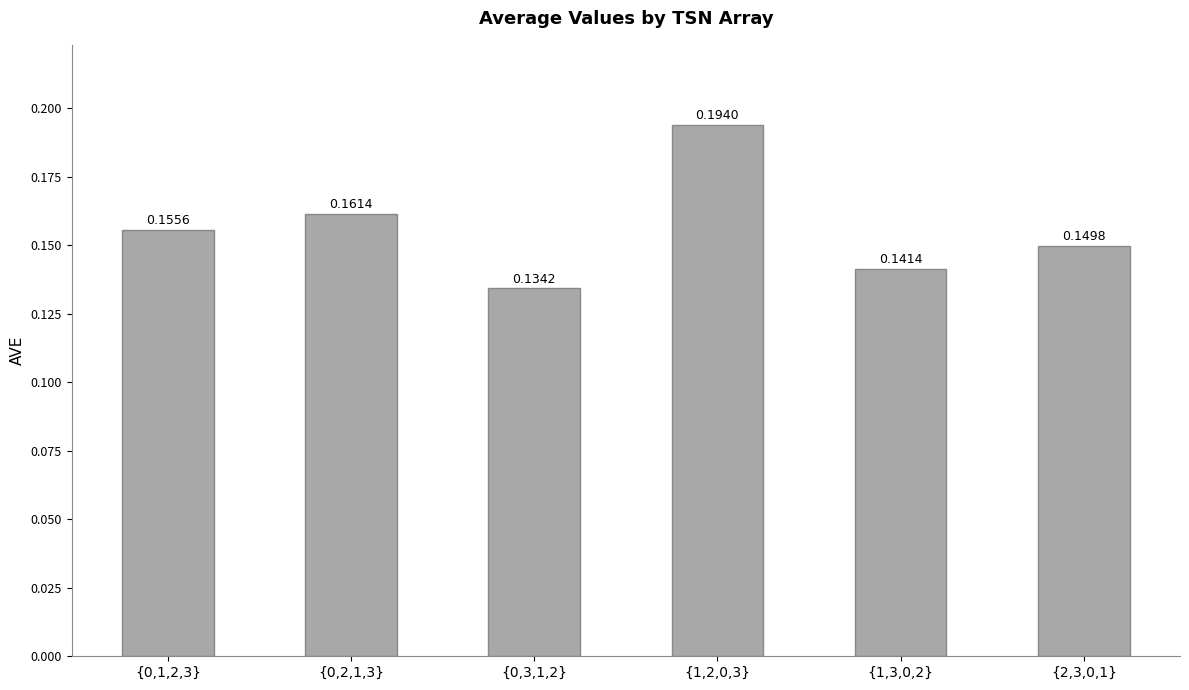

Which has a higher value, {2,3,0,1} or {0,3,1,2}?

{2,3,0,1}